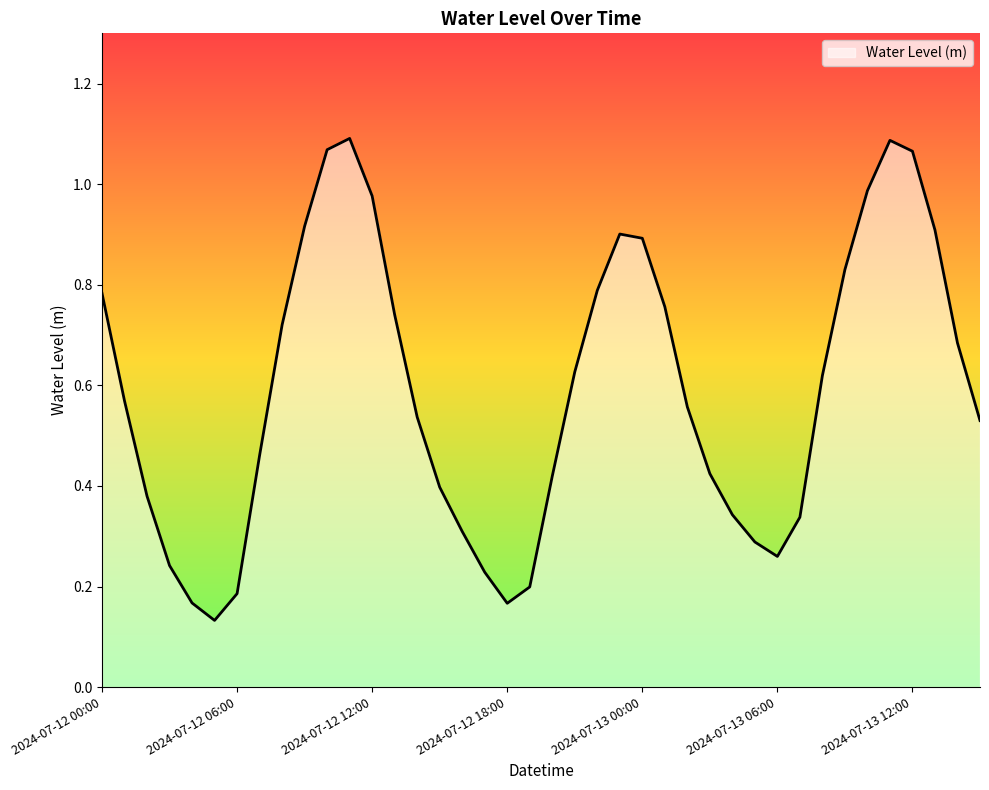

Rank the categories by value from highest to lowest.

2024-07-12 11:00, 2024-07-13 11:00, 2024-07-12 10:00, 2024-07-13 12:00, 2024-07-13 10:00, 2024-07-12 12:00, 2024-07-12 09:00, 2024-07-13 13:00, 2024-07-12 23:00, 2024-07-13 00:00, 2024-07-13 09:00, 2024-07-12 22:00, 2024-07-12 00:00, 2024-07-13 01:00, 2024-07-12 13:00, 2024-07-12 08:00, 2024-07-13 14:00, 2024-07-12 21:00, 2024-07-13 08:00, 2024-07-12 01:00, 2024-07-13 02:00, 2024-07-12 14:00, 2024-07-13 15:00, 2024-07-12 07:00, 2024-07-13 03:00, 2024-07-12 20:00, 2024-07-12 15:00, 2024-07-12 02:00, 2024-07-13 04:00, 2024-07-13 07:00, 2024-07-12 16:00, 2024-07-13 05:00, 2024-07-13 06:00, 2024-07-12 03:00, 2024-07-12 17:00, 2024-07-12 19:00, 2024-07-12 06:00, 2024-07-12 04:00, 2024-07-12 18:00, 2024-07-12 05:00